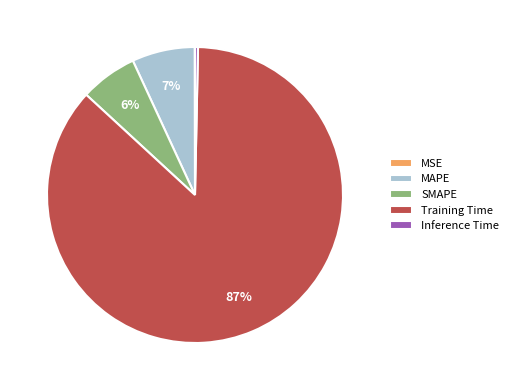

To the nearest percent, what is the average slice percentage?

20%